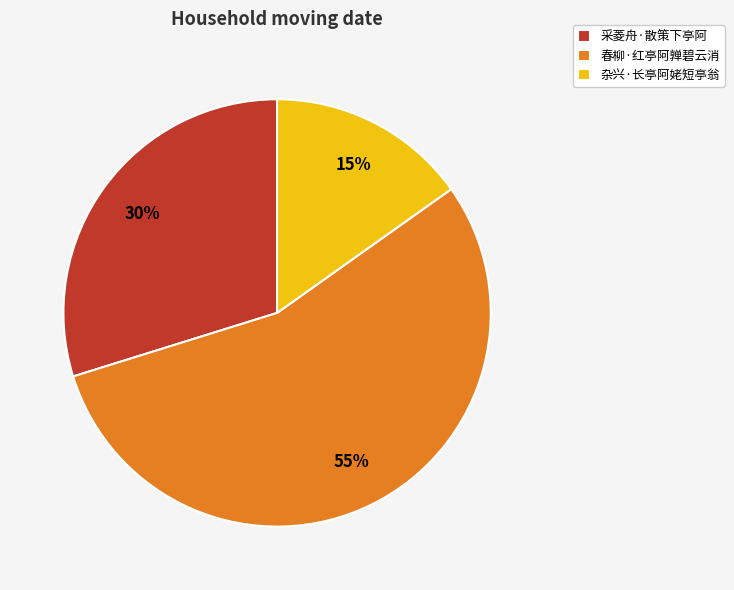

Rank the categories by value from highest to lowest.

春柳·红亭阿亸碧云消, 采菱舟·散策下亭阿, 杂兴·长亭阿姥短亭翁